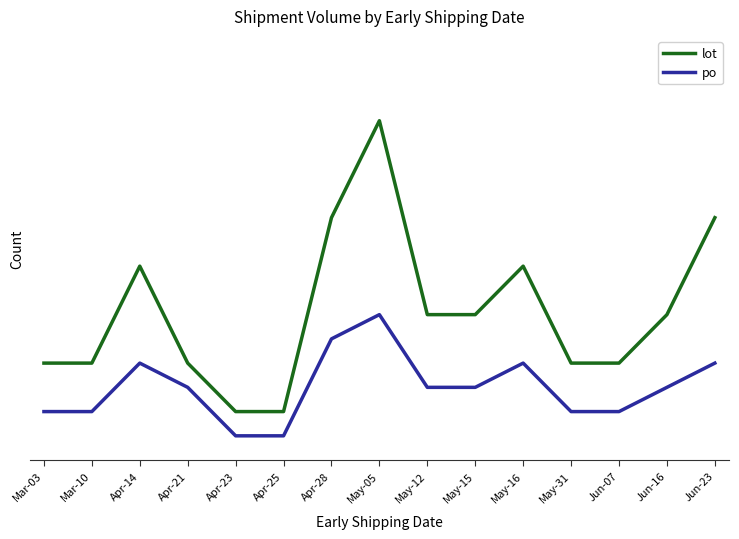

At which label is po closest to 3?

Apr-21